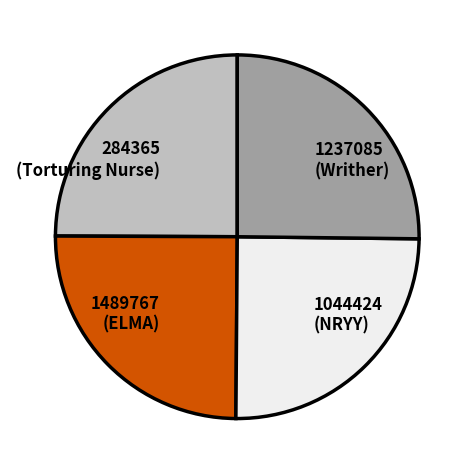

Is there any slice that represents more than half of the pie?

No